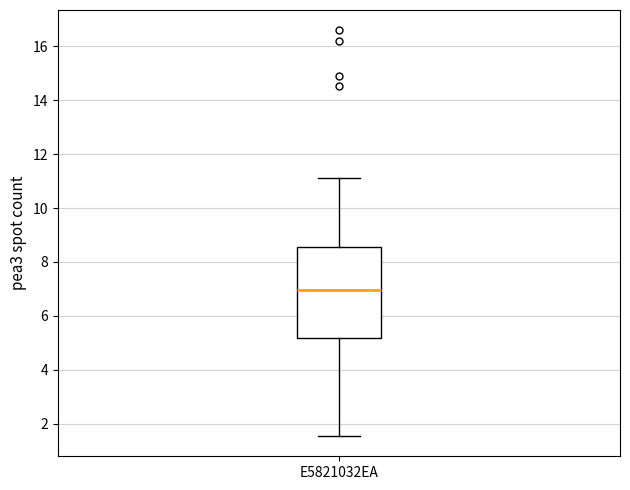

Transcribe this box plot: give where the median line is, the range the box spans, and where the two whiskers end, as read against the y-axis. The values are not printed on the chart, so give them approximately, as read against the axis.

median 7.0, box 5.2 to 8.6, whiskers 1.6 to 11.2